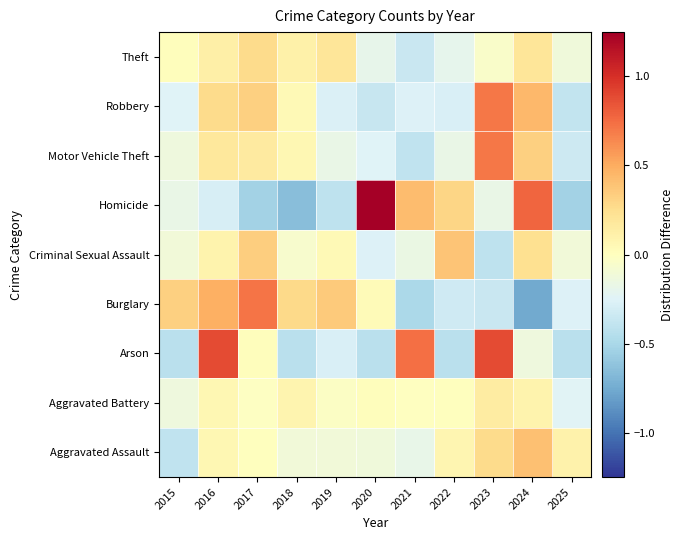

What is the minimum value shown in the chart?

-0.8